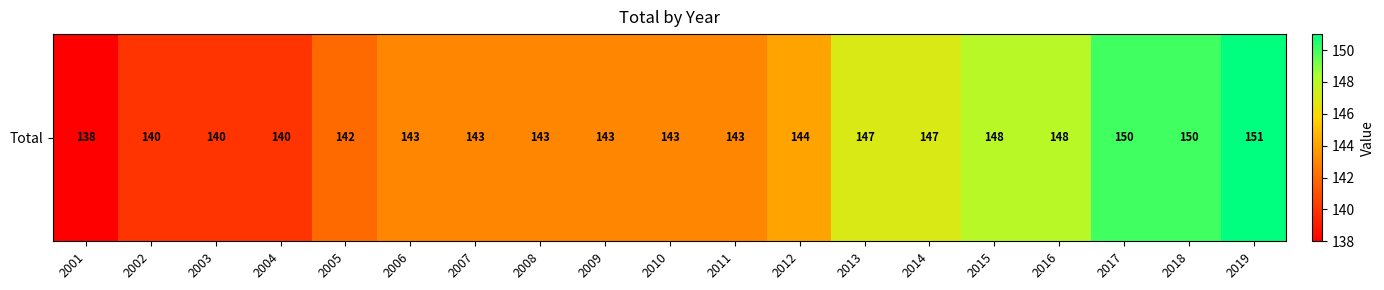

Rank the categories by value from highest to lowest.

2019, 2017, 2018, 2015, 2016, 2013, 2014, 2012, 2006, 2007, 2008, 2009, 2010, 2011, 2005, 2002, 2003, 2004, 2001